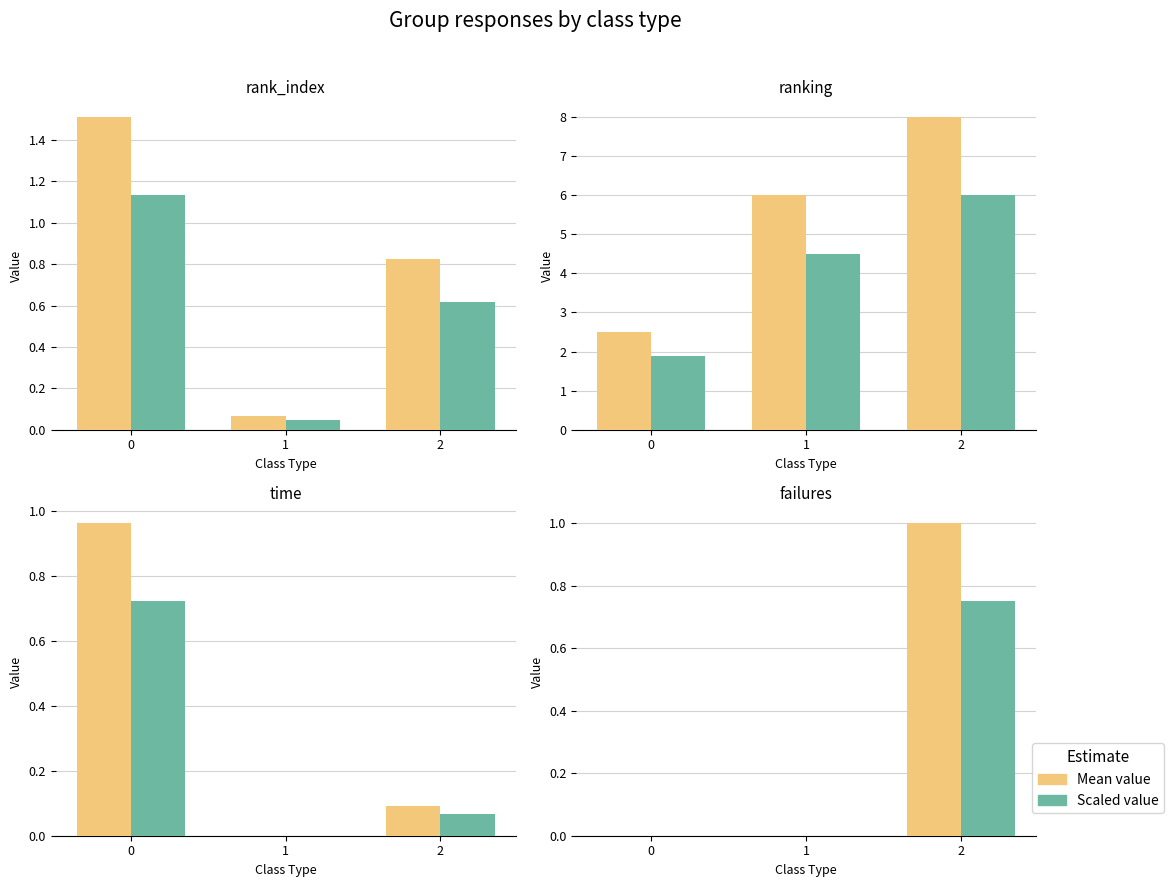

What are all the series names shown in the legend?

Mean value, Scaled value